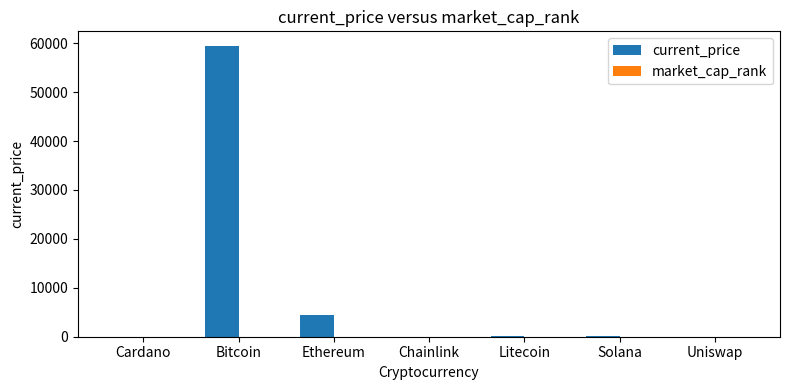

Where is current_price nearest to the value 29721?

Ethereum